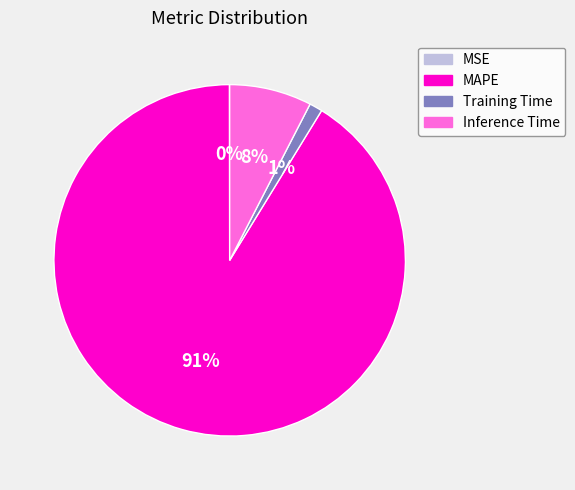

Between Inference Time and MAPE, which is larger?

MAPE